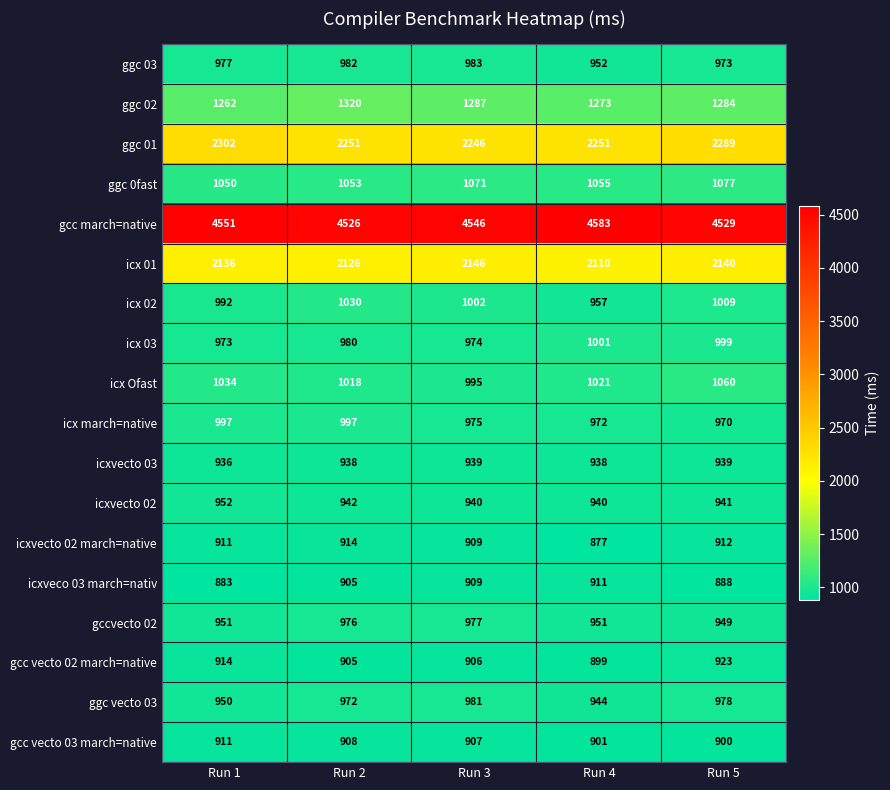

What is the difference between the maximum and minimum values in the icx 02 series?

73